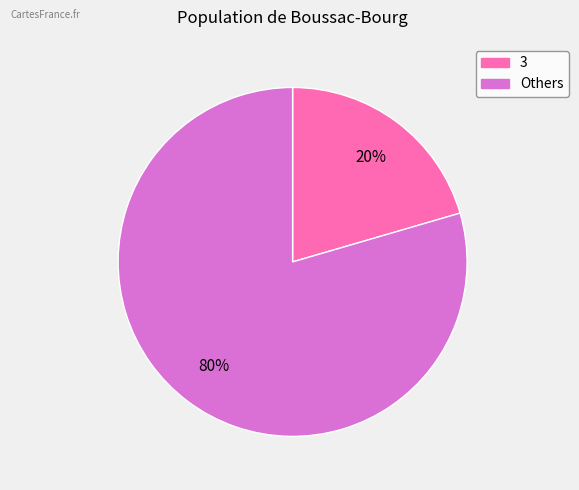

Does any single category account for the majority?

Yes